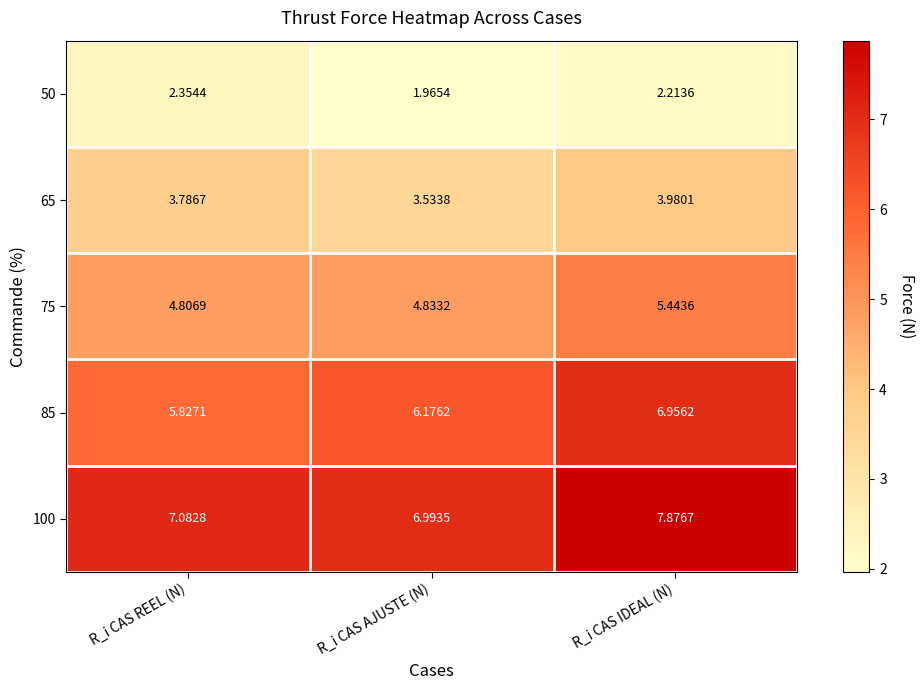

At which category does the chart reach its peak across all series?

R_i CAS IDEAL (N)